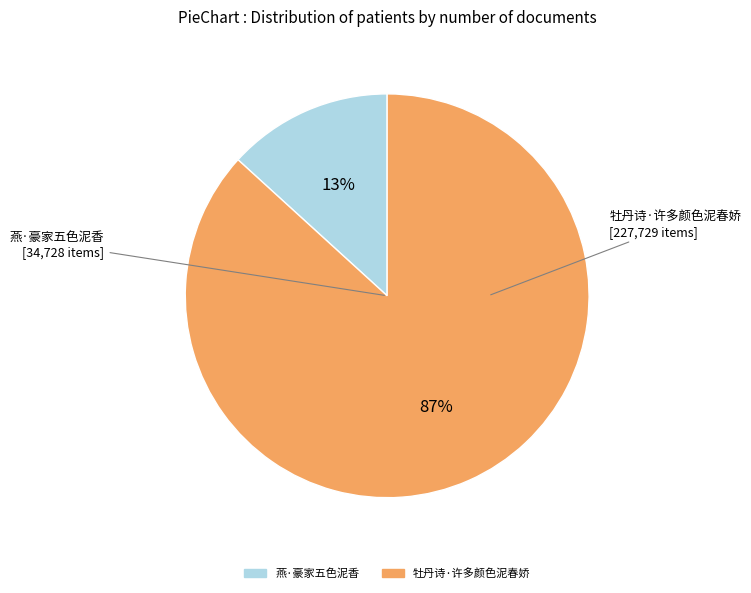

How many slices are in this pie chart?

2